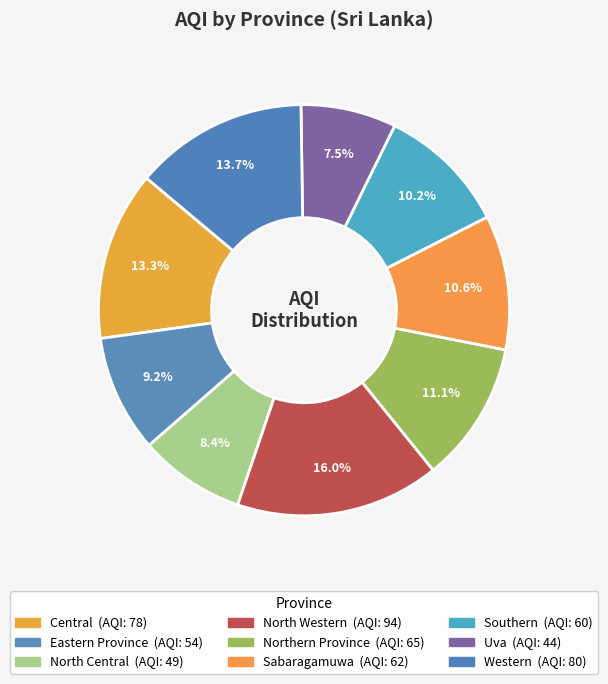

Does any single category account for the majority?

No